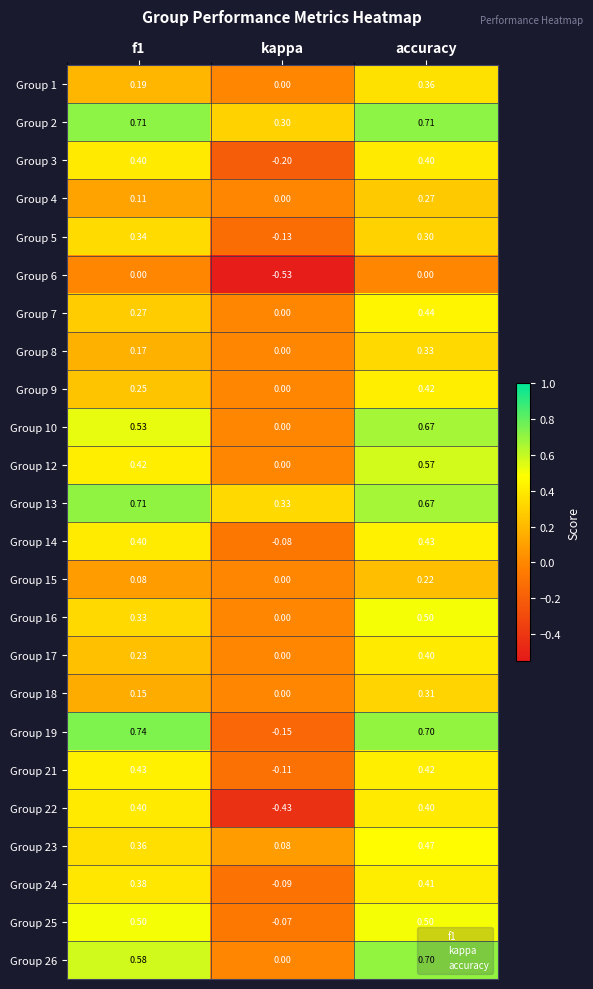

Which category has the highest value in the Group 10 series?

accuracy